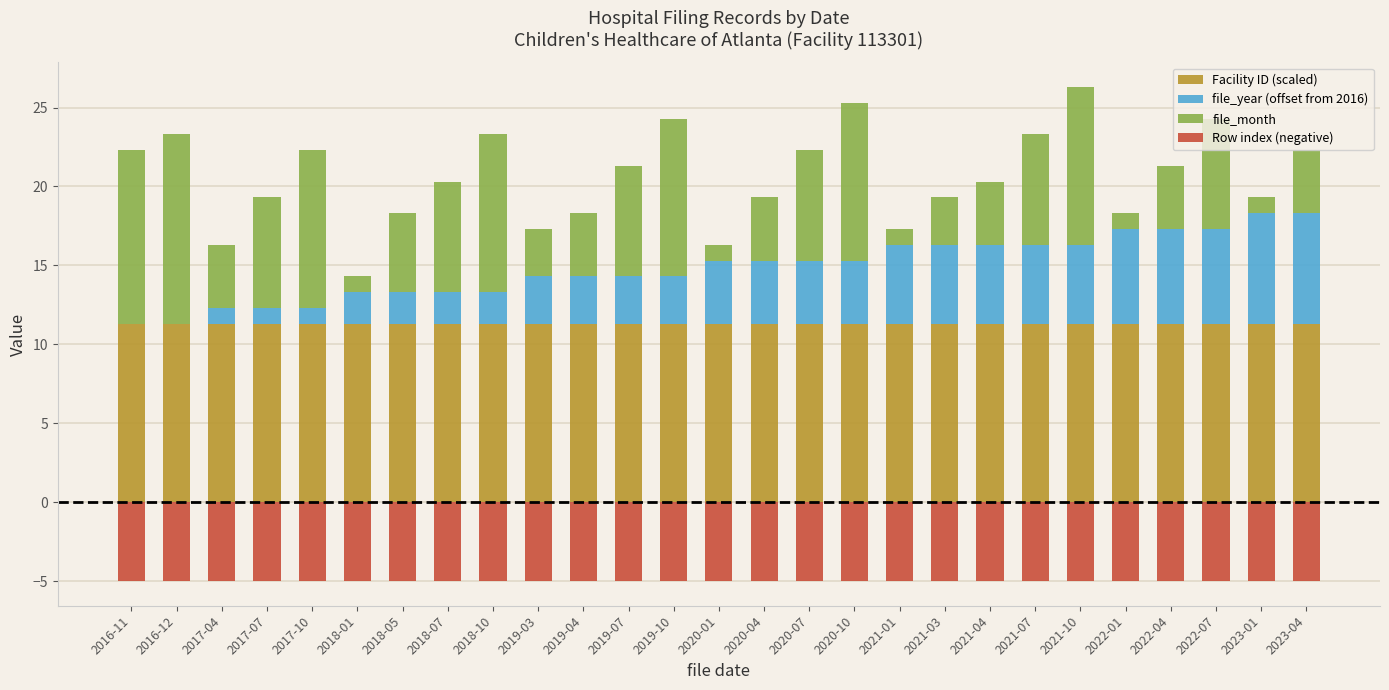

The value of file_year (offset from 2016) at 2017-07 is 1.0. True or false?

True